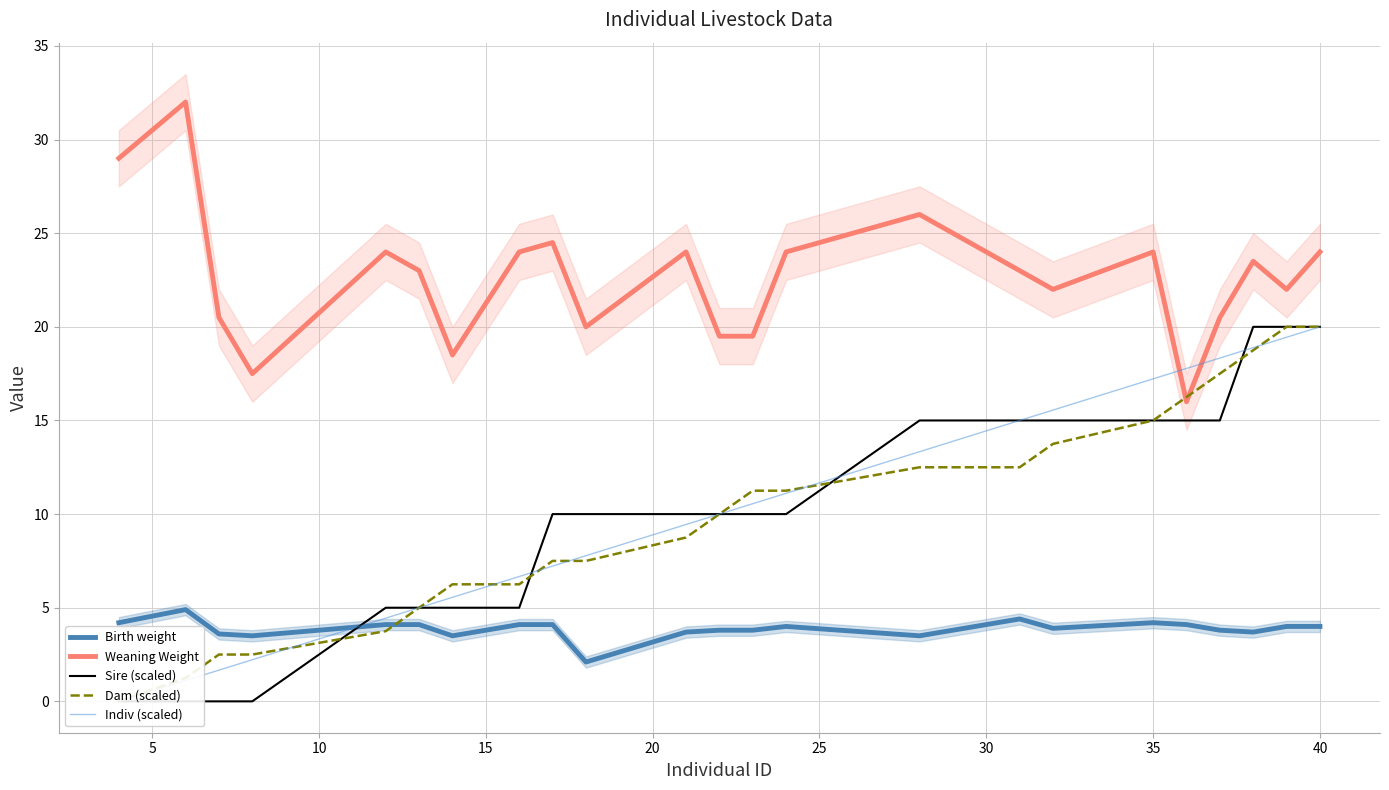

Is it true that Weaning Weight equals 42.6 at 40?

False